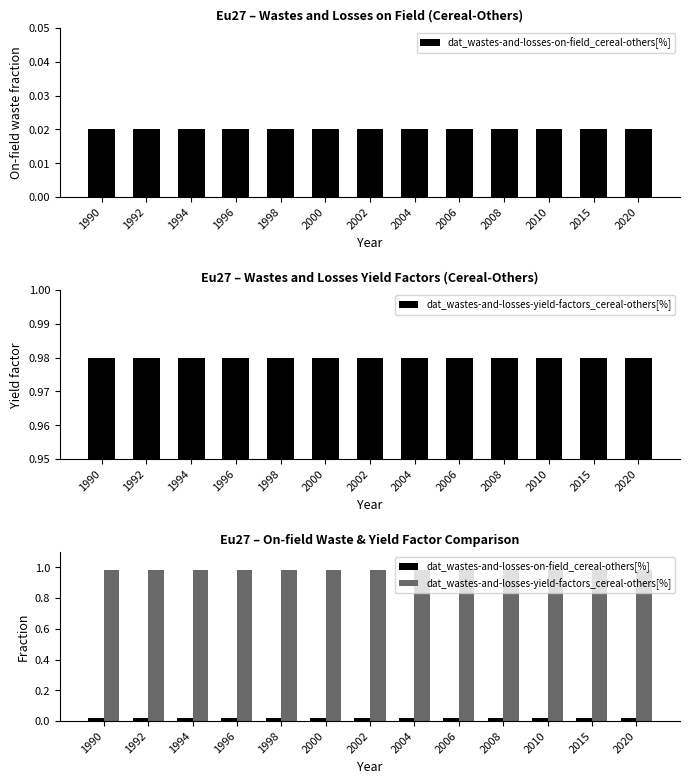

The dat_wastes-and-losses-yield-factors_cereal-others[%] series shows 1.5 at 2004. True or false?

False